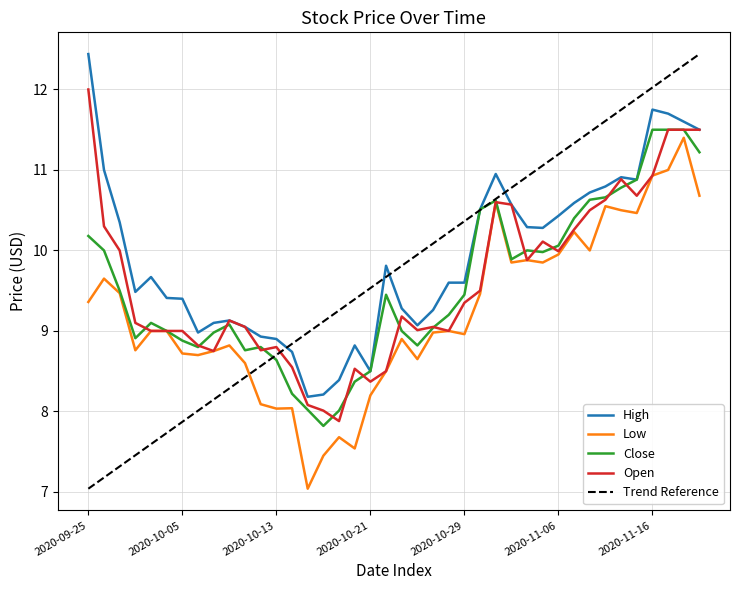

True or false: High and Low intersect in this chart.

False